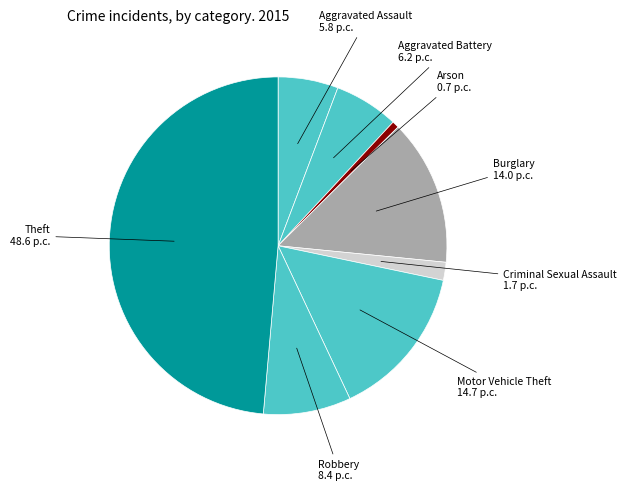

How many segments does this pie chart have?

8